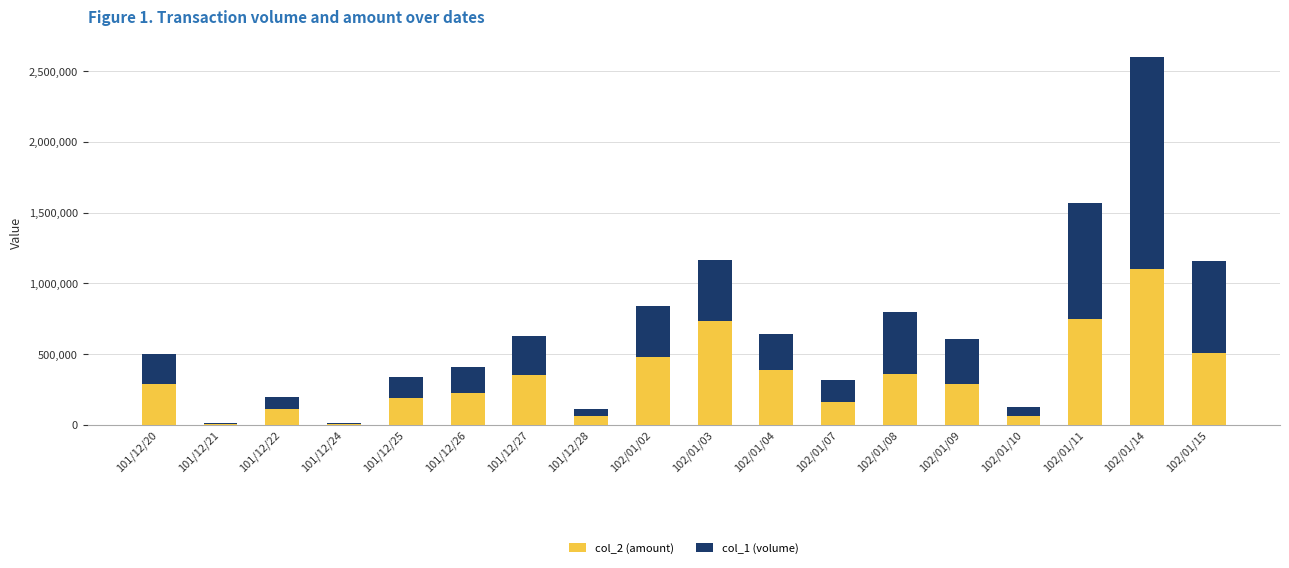

At which category is the sum across all series the highest?

102/01/14